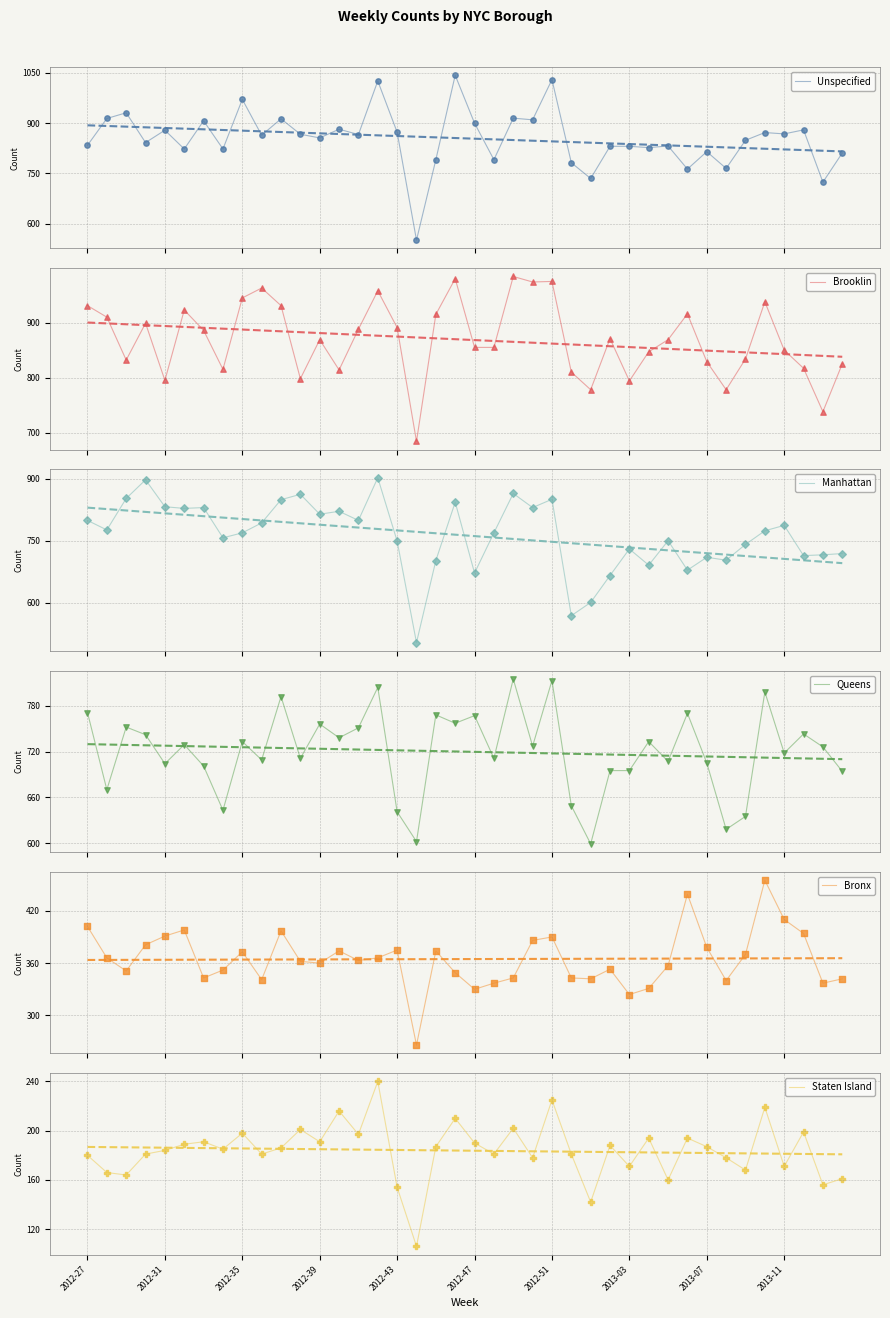

What are all the series names shown in the legend?

Unspecified, Brooklin, Manhattan, Queens, Bronx, Staten Island